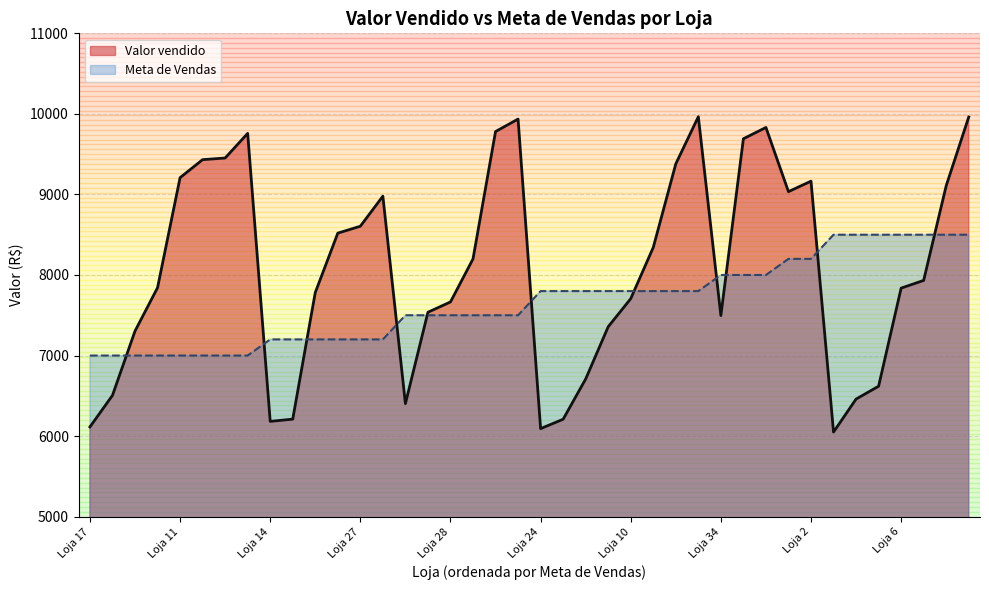

Is it true that the value at Loja 18 is 8519.6?

True